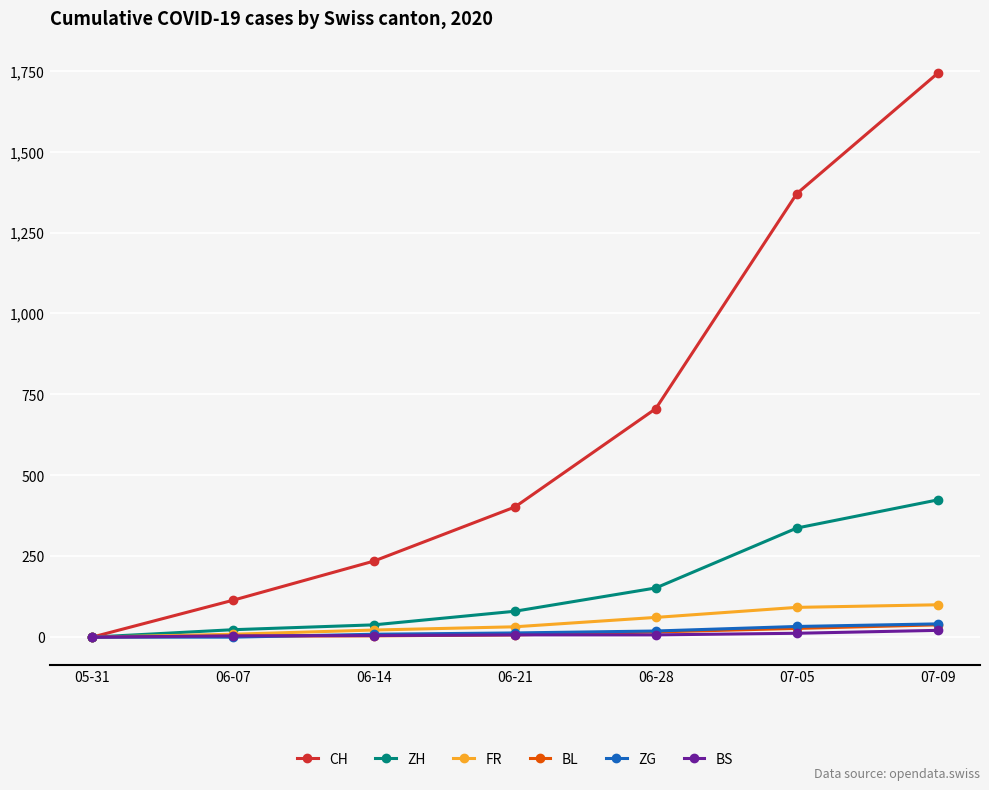

How many data points in BL are less than 7?

3